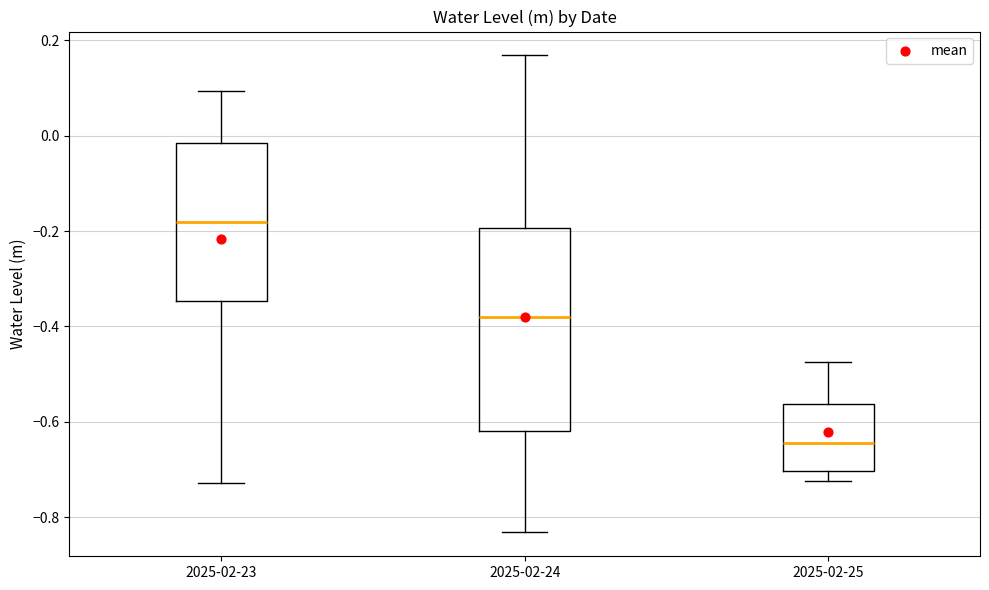

Reading left to right, read every box against the y-axis: the position of its median line, the range the box covers, and the ends of its whiskers. The values are not printed on the chart, so give them approximately, as read against the axis.

2025-02-23: median -0.18, box -0.34 to -0.02, whiskers -0.72 to 0.10
2025-02-24: median -0.38, box -0.62 to -0.20, whiskers -0.84 to 0.16
2025-02-25: median -0.64, box -0.70 to -0.56, whiskers -0.72 to -0.48